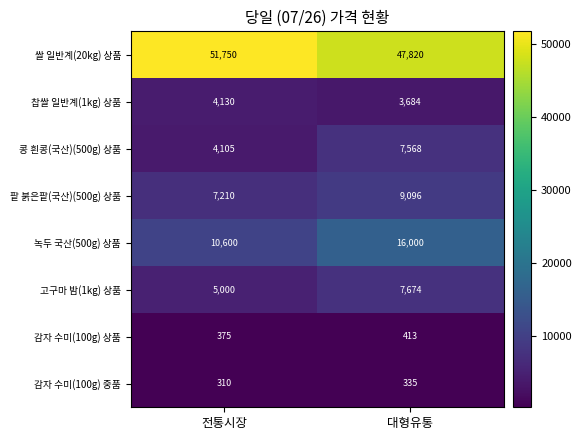

What is the sum of all 녹두 국산(500g) 상품 values?

26600